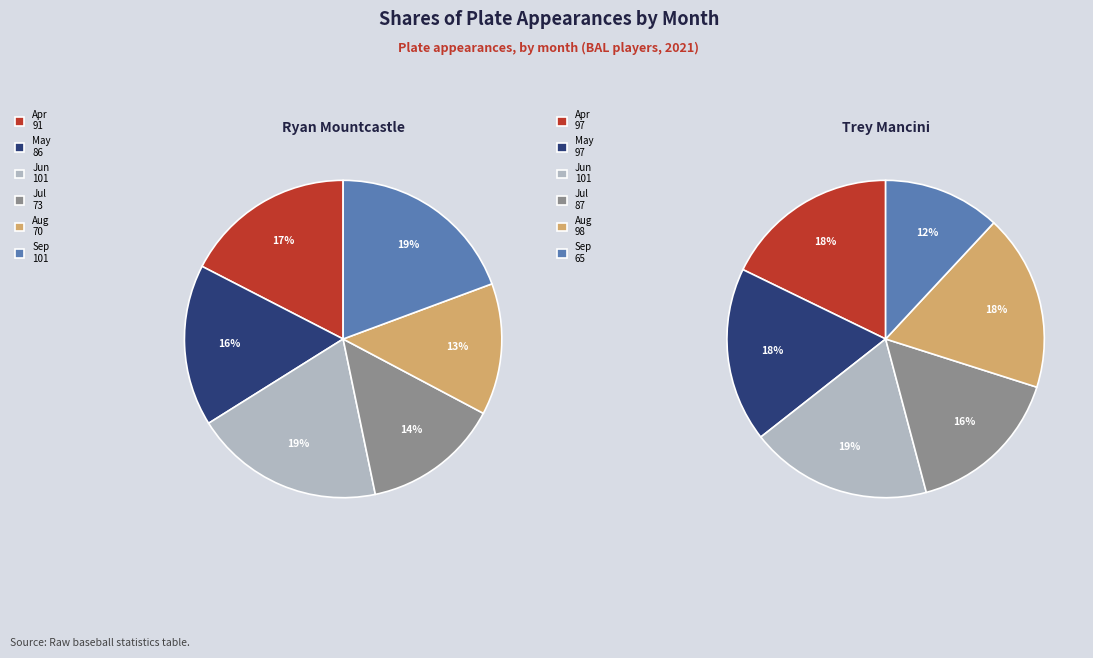

What portion of the pie excludes 8?

86.6%